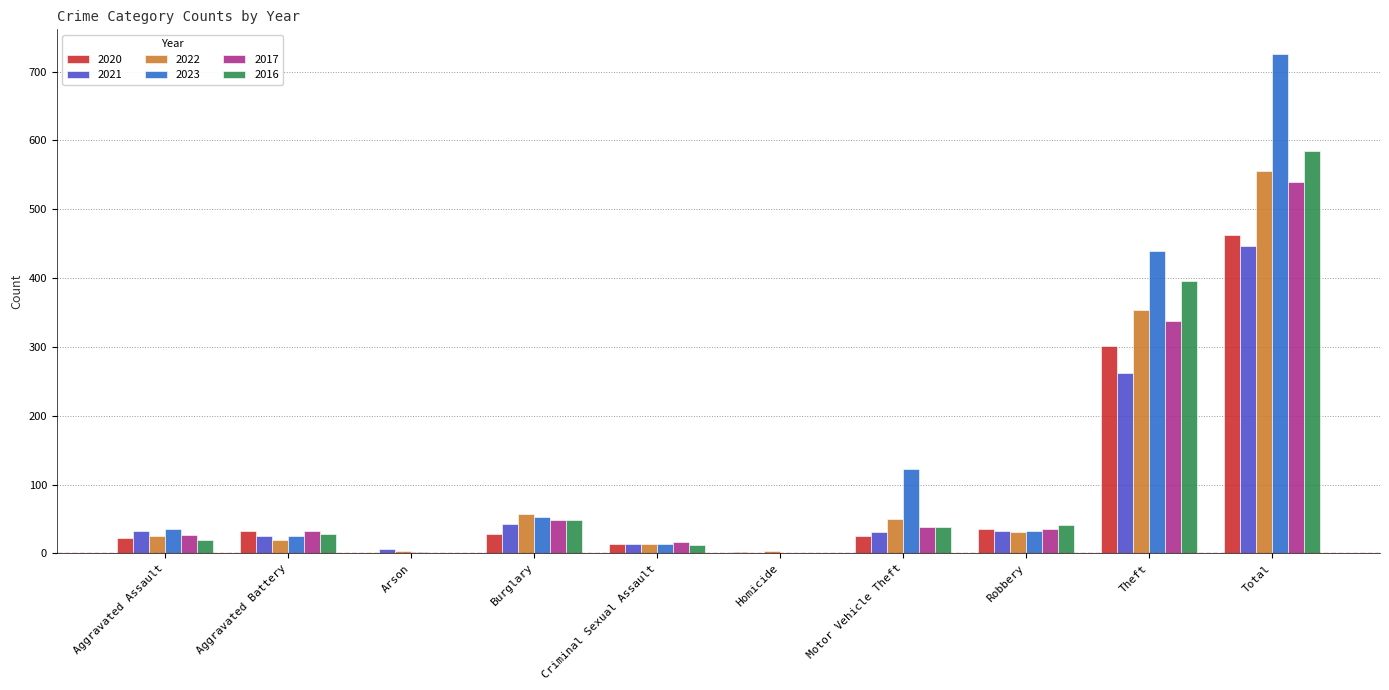

What is the sum of all 2016 values?

1168